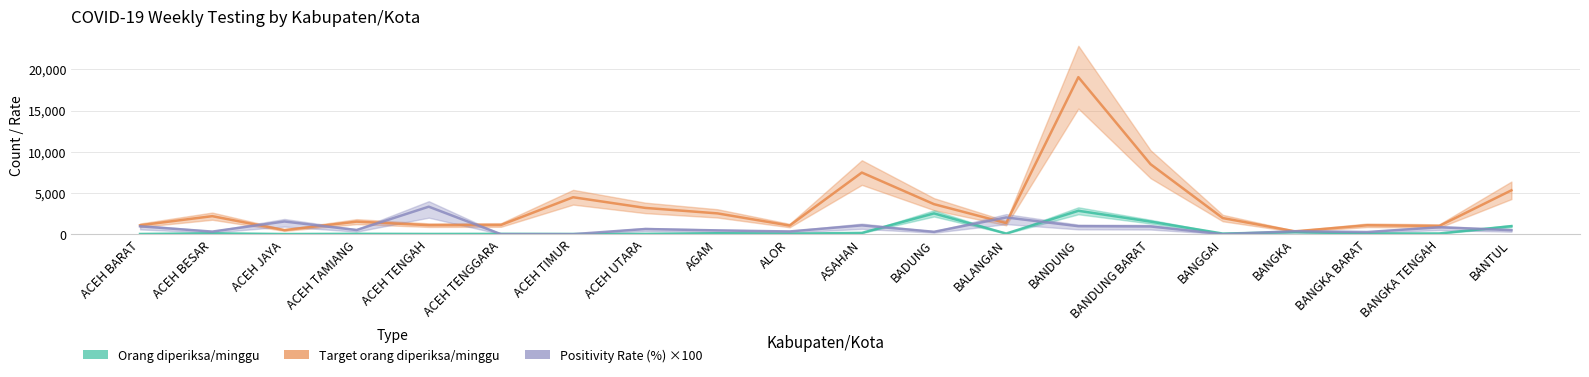

Which category has the lowest value across all series?

ACEH TENGGARA